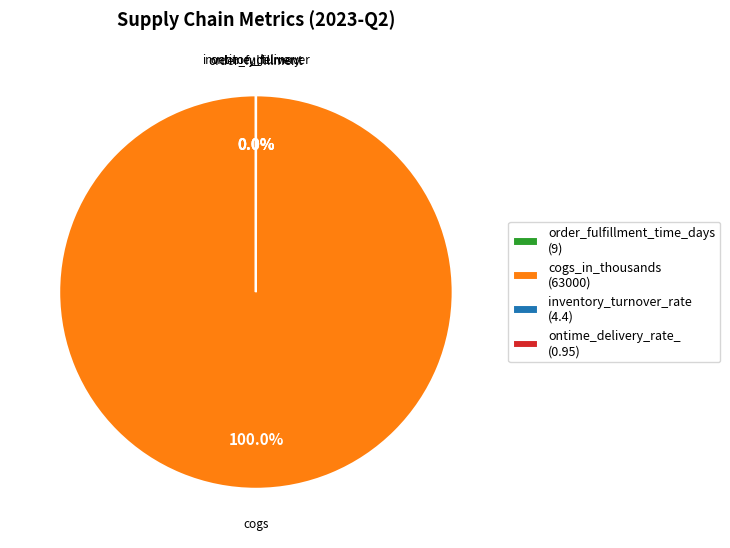

Does cogs_in_thousands (63000) account for over 50% of the chart?

Yes